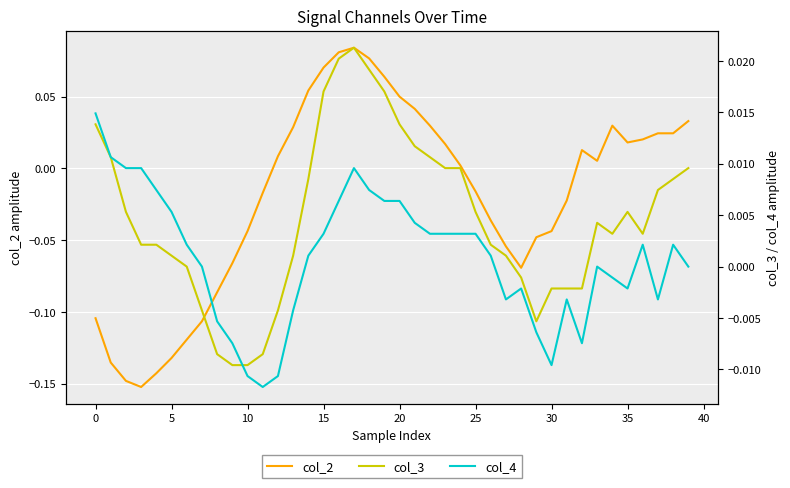

Rank the series by their maximum value, from highest to lowest.

col_2, col_3, col_4